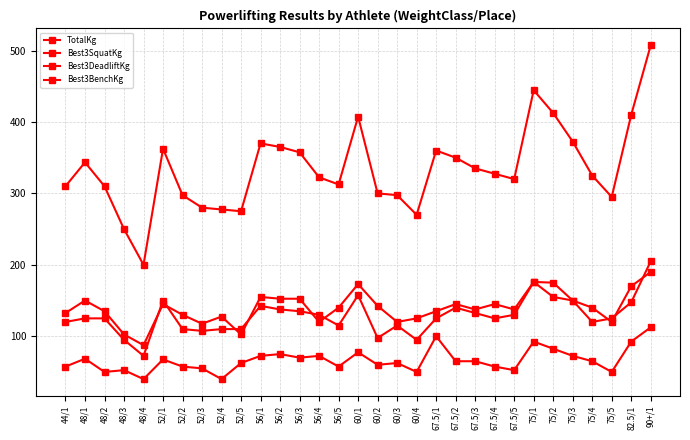

What is the sum of all Best3BenchKg values?

2056.0